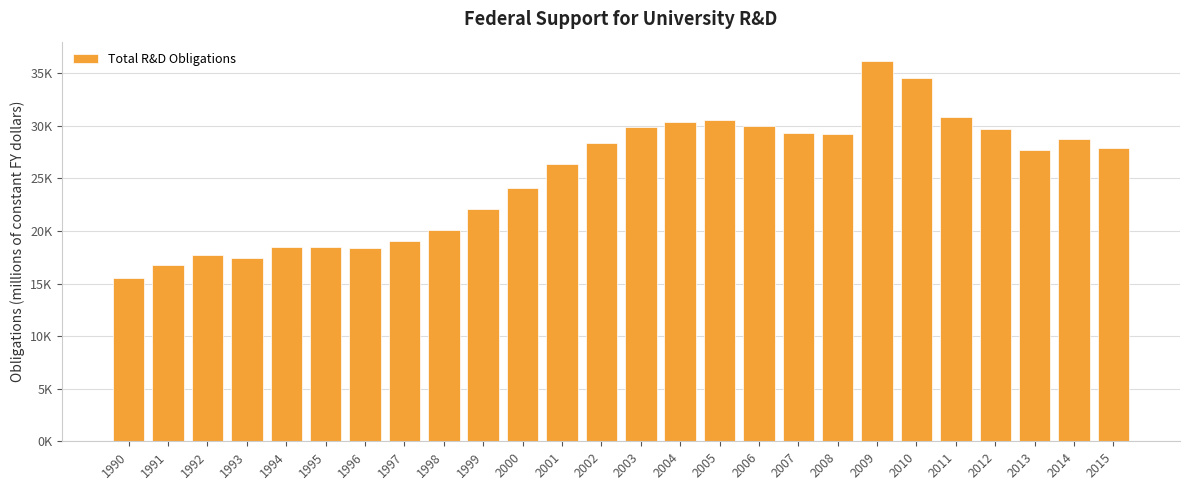

Are the bars horizontal?

No